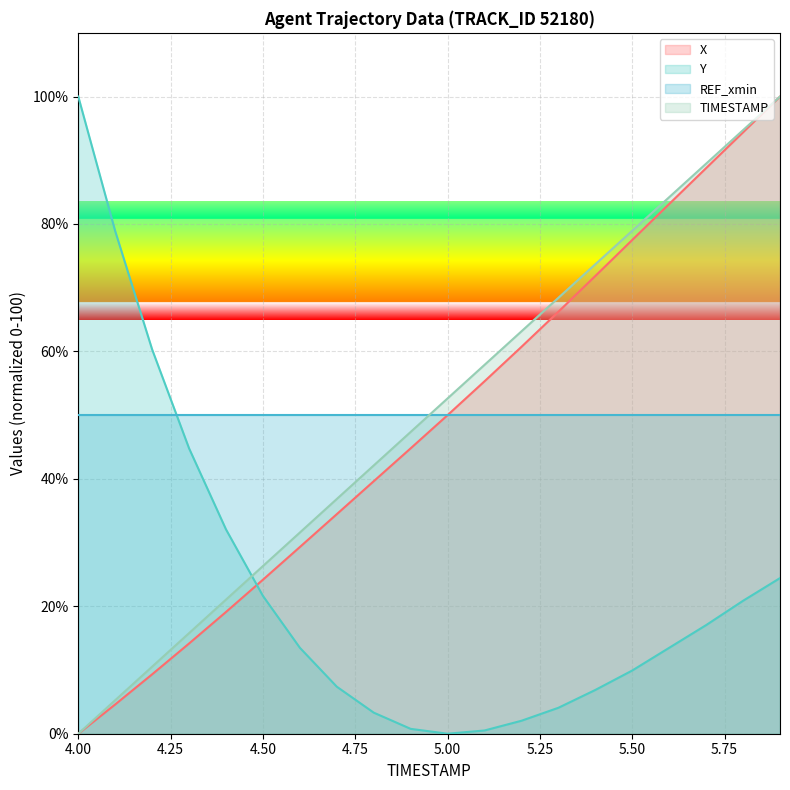

What is the approximate value of Y at 4.4?

32.1